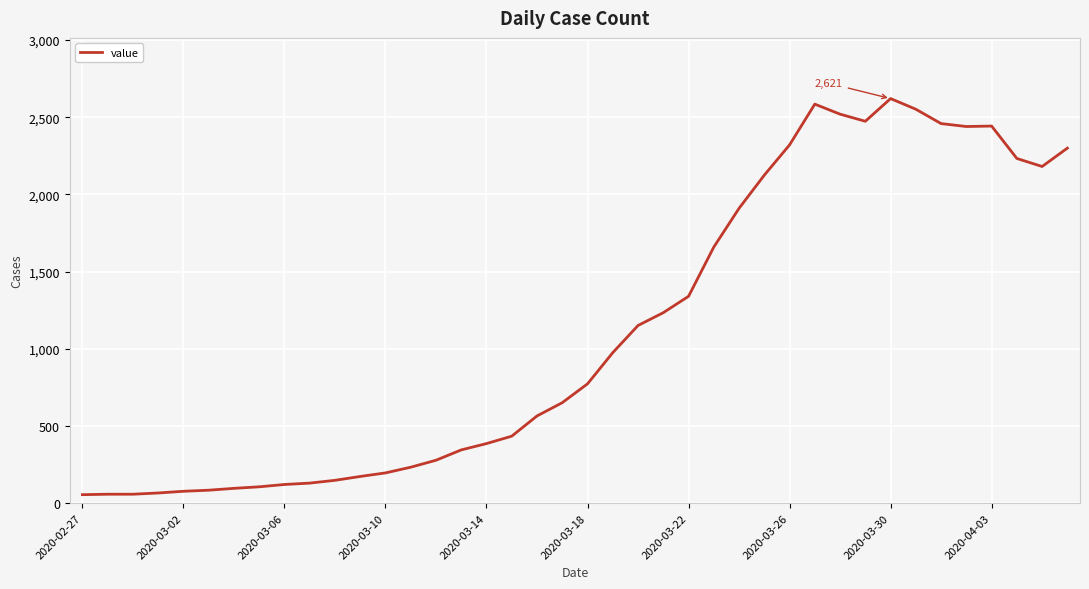

How many distinct data groups are displayed?

1